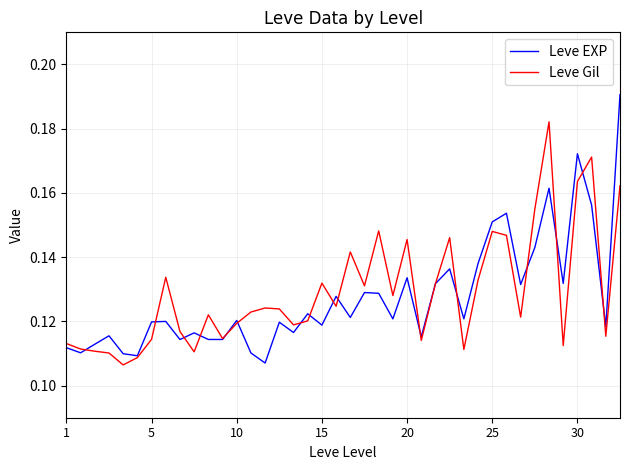

Which series has the widest spread of values?

Leve EXP